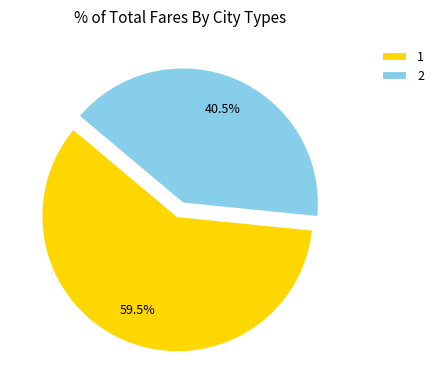

Which has a higher value, 2 or 1?

1